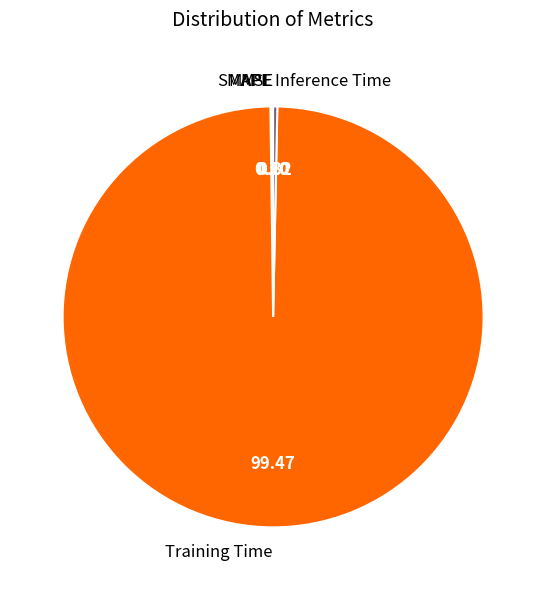

Does Training Time represent more than half of the total?

Yes